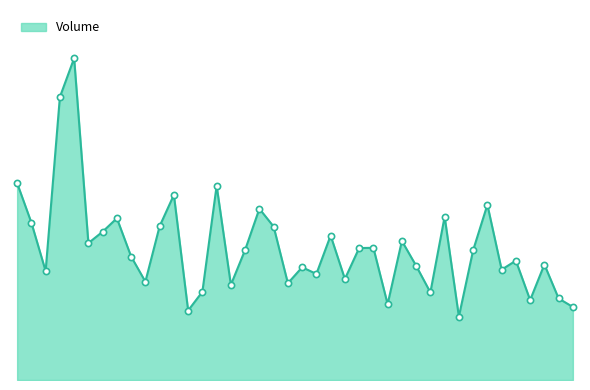

Does the chart have visible grid lines?

No